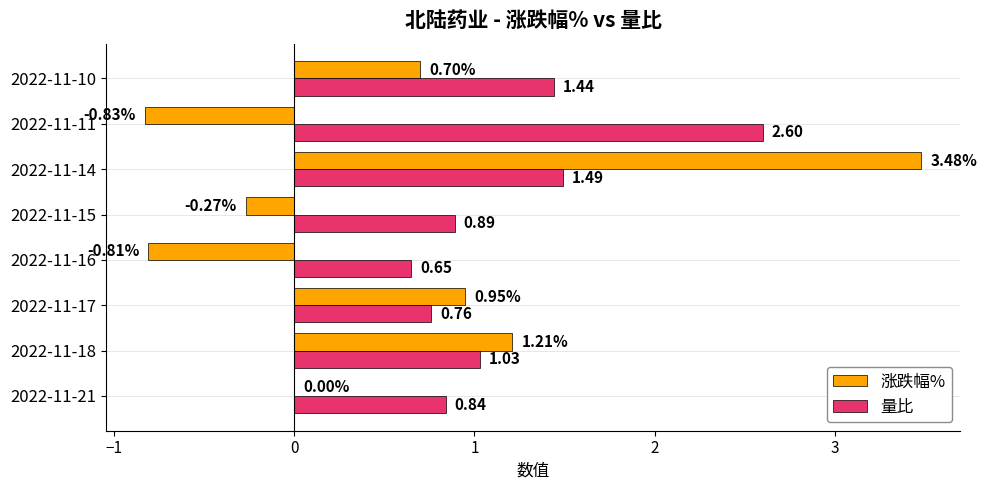

At which label is 量比 closest to 1?

2022-11-18